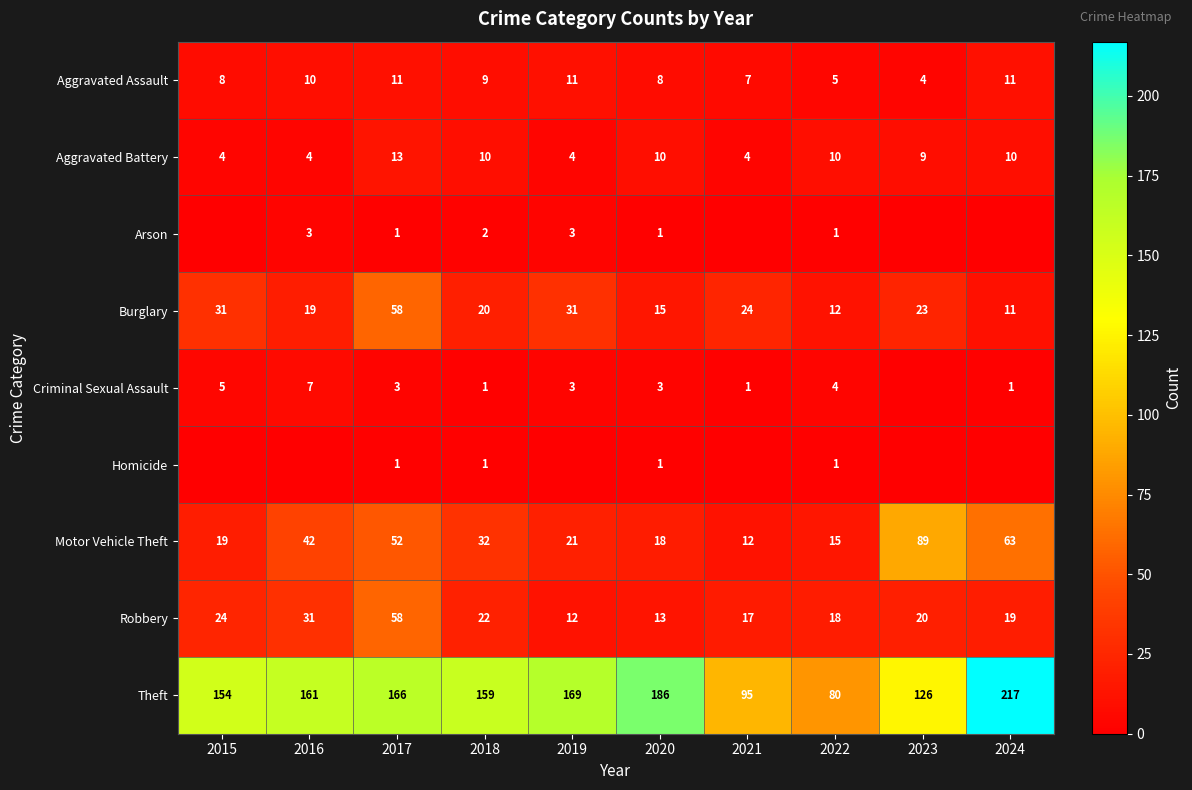

List the labels in order of Motor Vehicle Theft value, smallest first.

2021, 2022, 2020, 2015, 2019, 2018, 2016, 2017, 2024, 2023